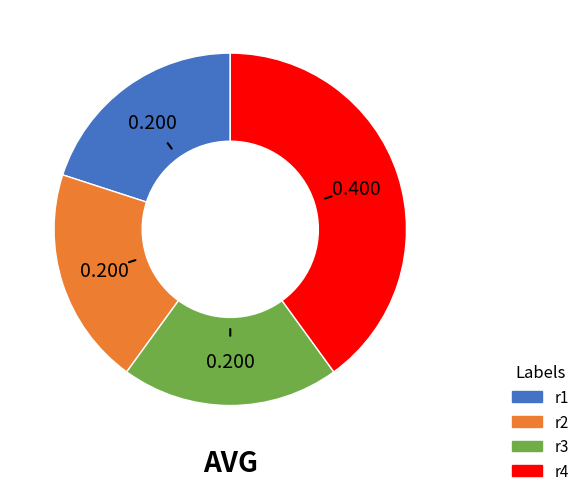

How many segments does this pie chart have?

4